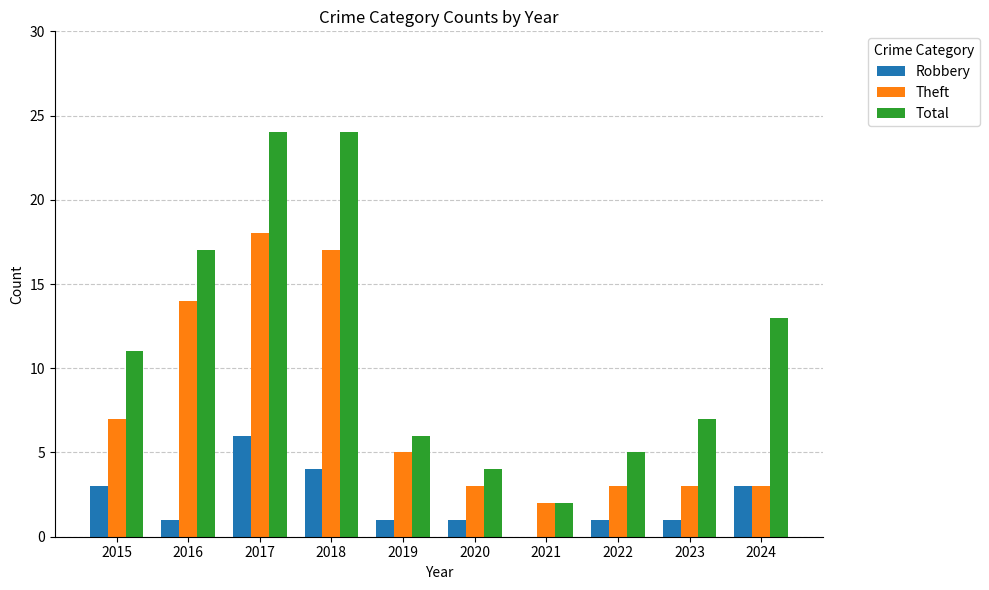

Where does the Robbery series first go above 1?

2015